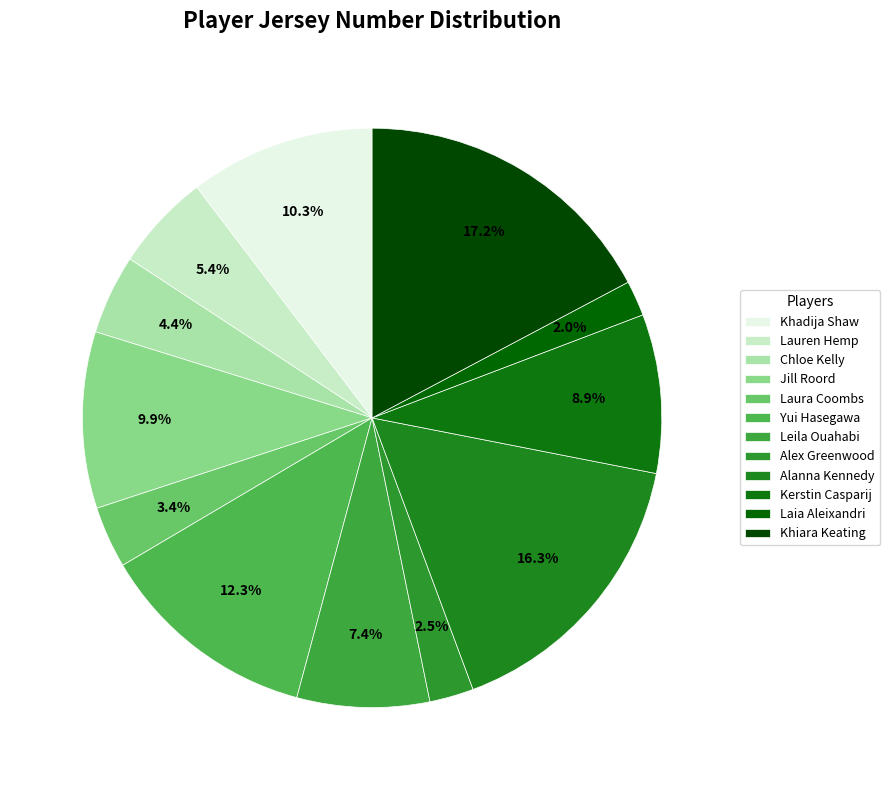

How many slices are in this pie chart?

12